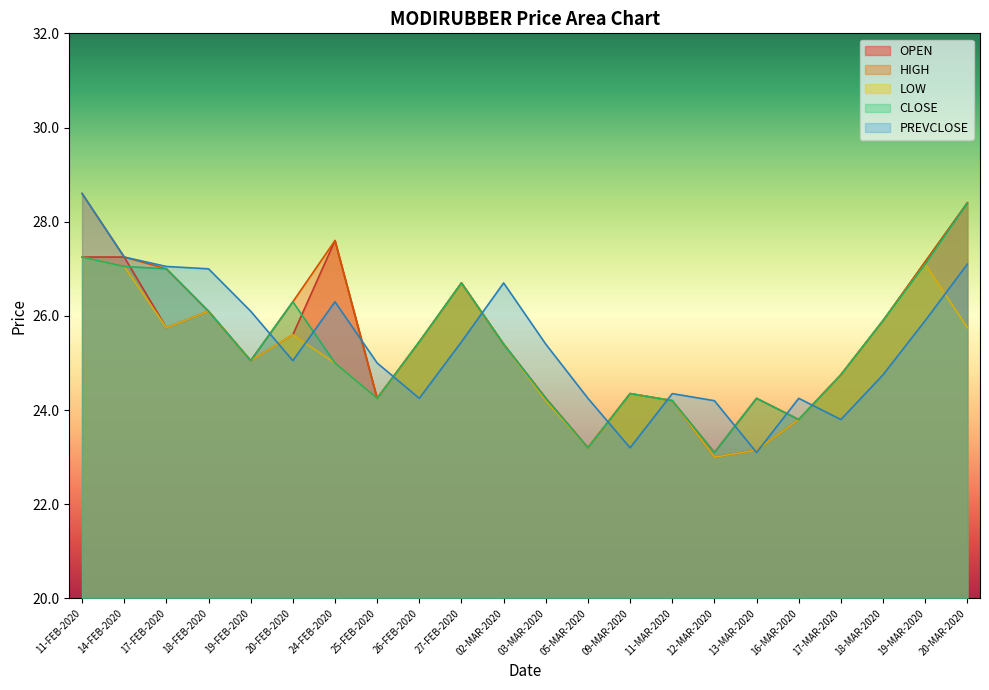

Which has a higher value, 24-FEB-2020 or 02-MAR-2020?

24-FEB-2020